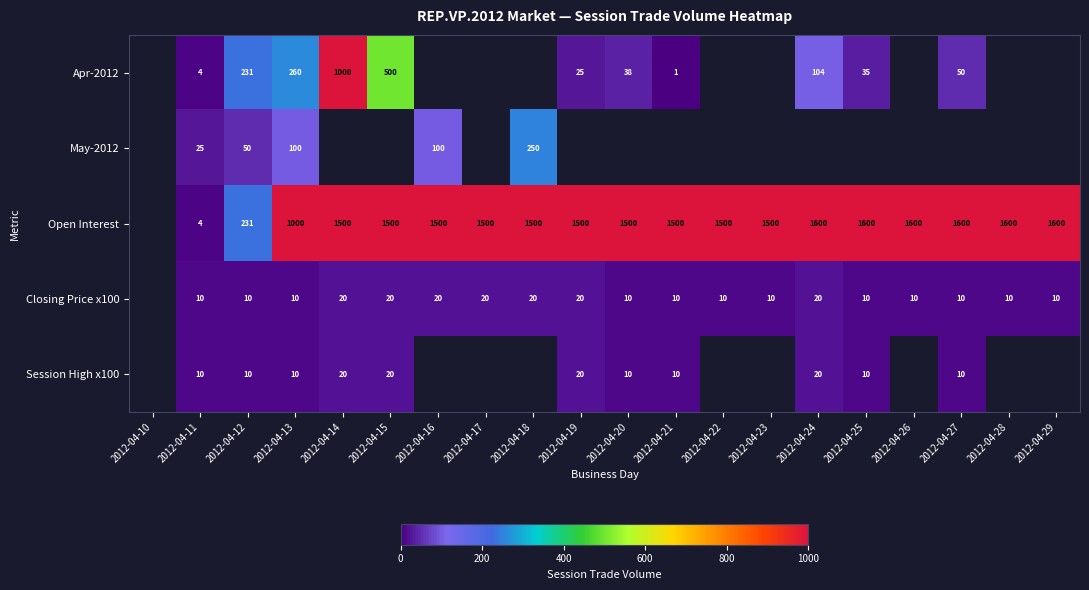

Is the value of Session High x100 at 2012-04-19 greater than the value of May-2012 at 2012-04-13?

No